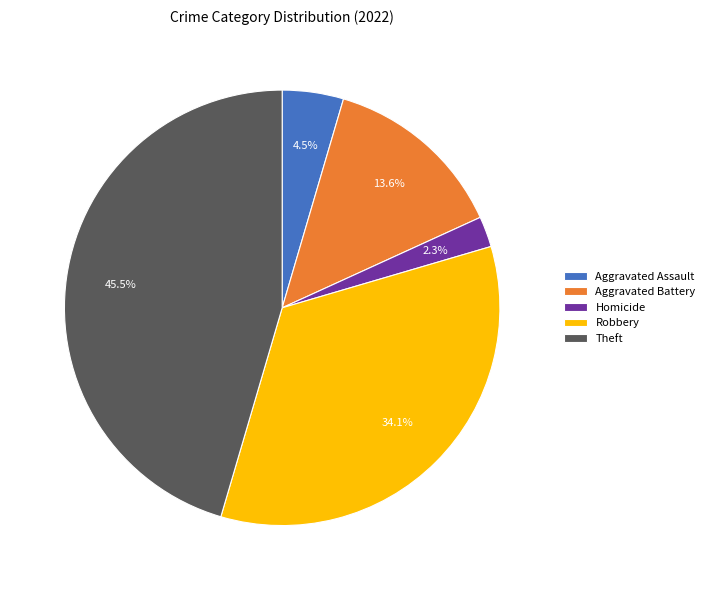

Which has a higher value, Theft or Homicide?

Theft